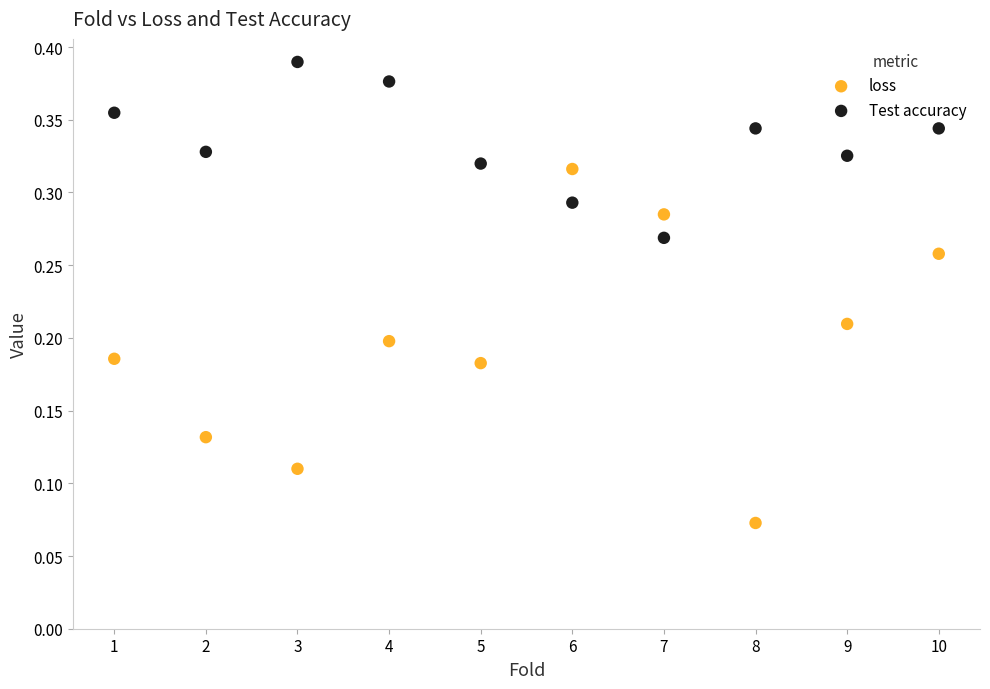

Which series has the largest Y range (max minus min)?

loss